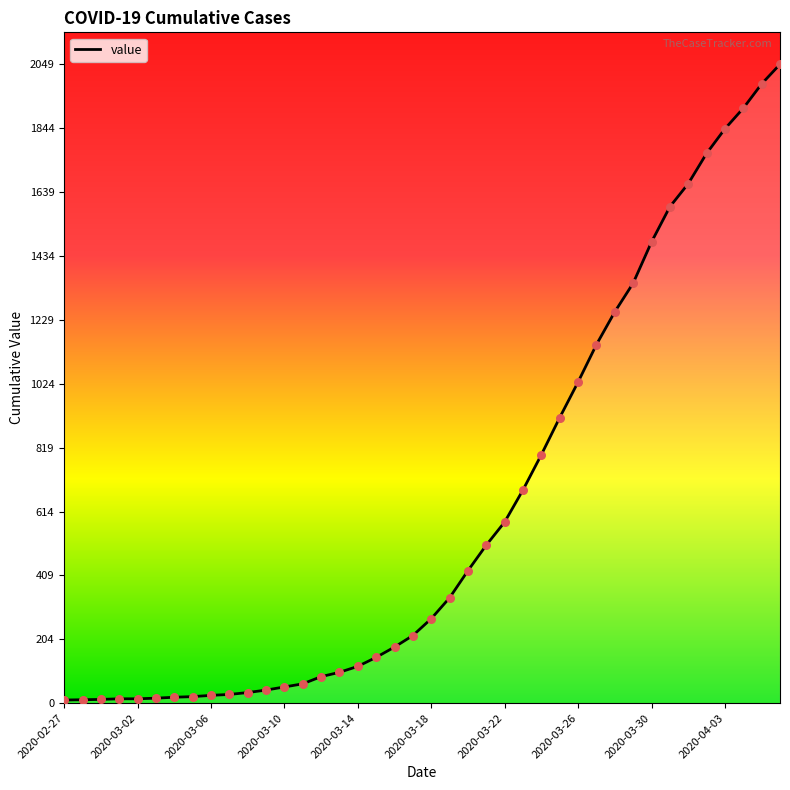

What is the difference between the maximum and minimum values?

2039